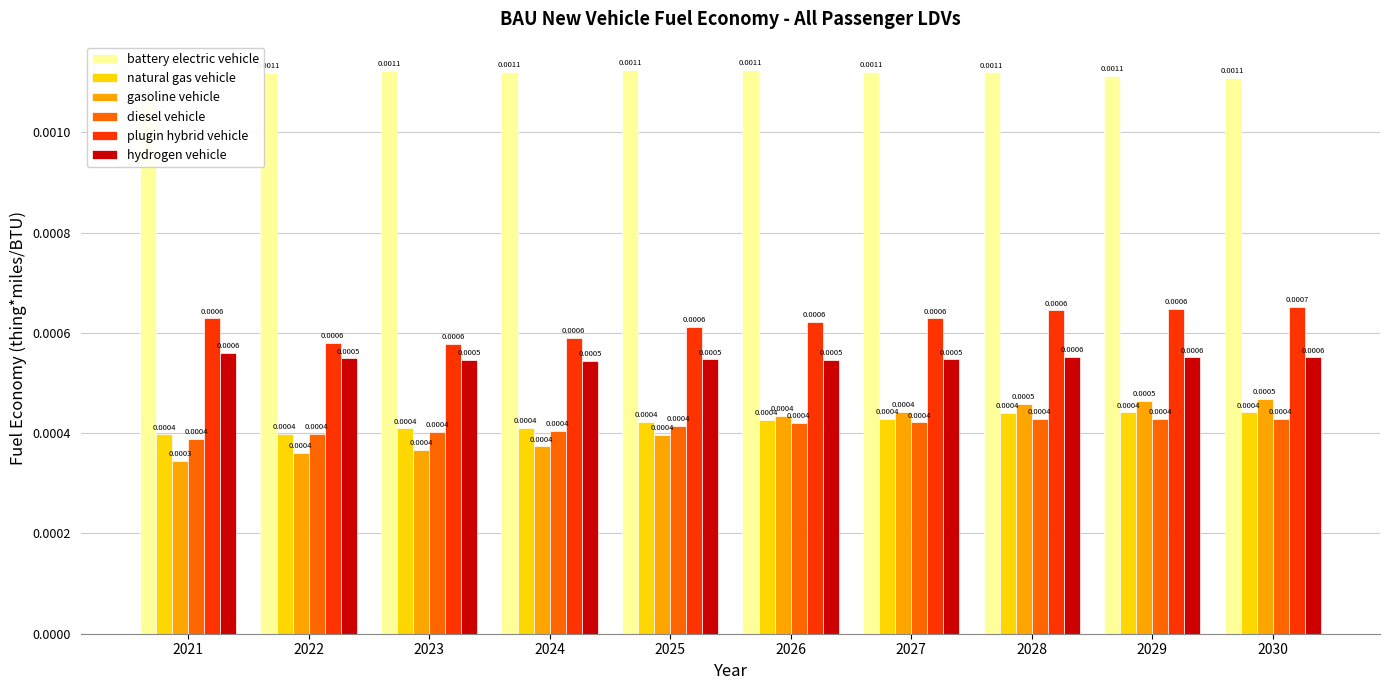

Which series has the largest total across all categories?

battery electric vehicle